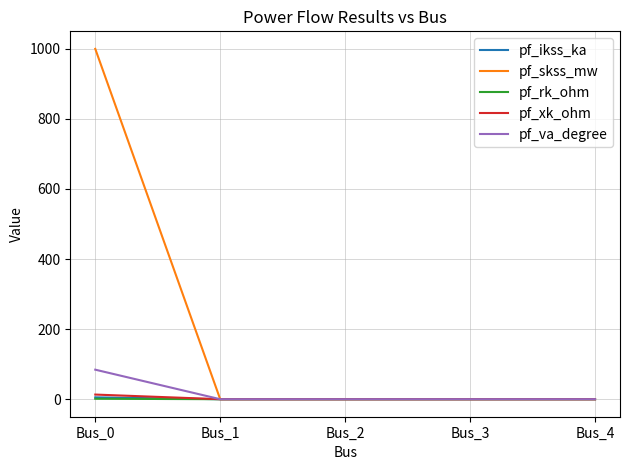

Which category has the highest value across all series?

Bus_0